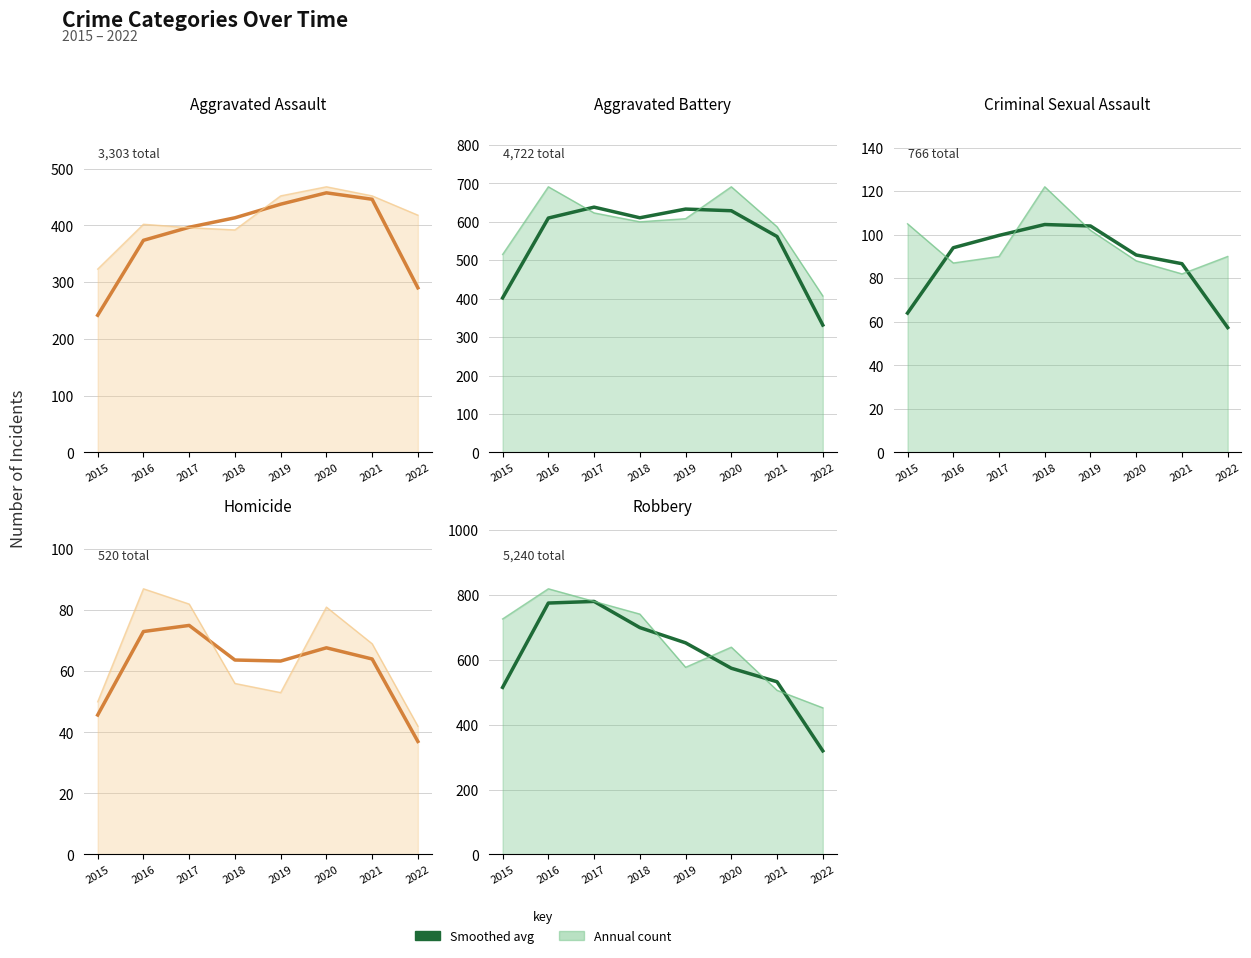

Which label corresponds to the smallest value in the chart?

2022